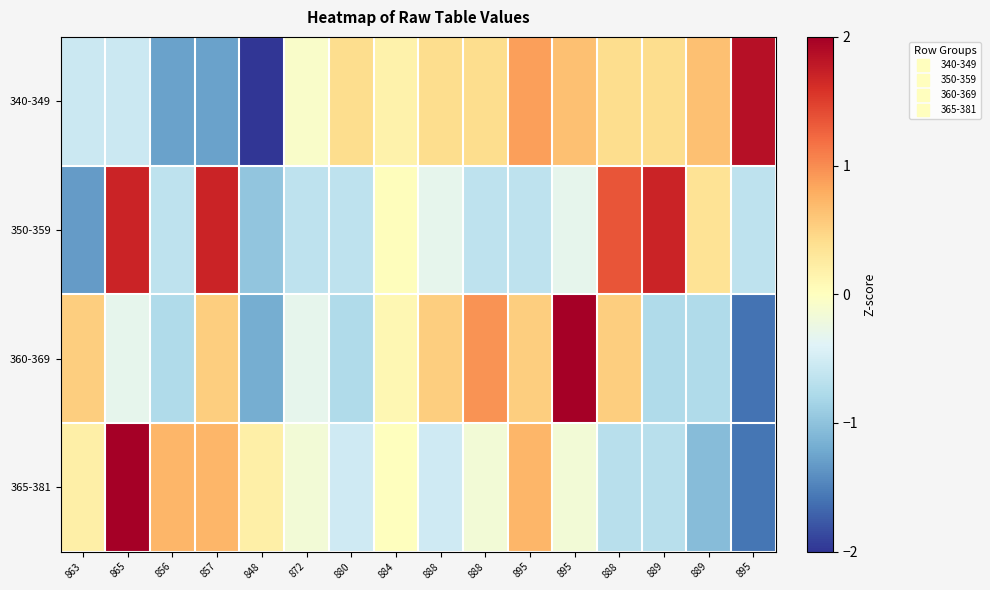

Reading left to right, transcribe all the data shown in this chart.

340-349: 863=-0.6	865=-0.6	856=-1.3	857=-1.3	848=-2.5	872=-0.1	880=0.4	884=0.2	888=0.4	888=0.4	895=0.9	895=0.6	888=0.4	889=0.4	889=0.6	895=1.9
350-359: 863=-1.3	865=1.7	856=-0.6	857=1.7	848=-1.0	872=-0.6	880=-0.6	884=0.0	888=-0.3	888=-0.6	895=-0.6	895=-0.3	888=1.4	889=1.7	889=0.4	895=-0.6
360-369: 863=0.5	865=-0.3	856=-0.8	857=0.5	848=-1.2	872=-0.3	880=-0.8	884=0.1	888=0.5	888=1.0	895=0.5	895=2.7	888=0.5	889=-0.8	889=-0.8	895=-1.6
365-381: 863=0.2	865=3.0	856=0.7	857=0.7	848=0.2	872=-0.2	880=-0.5	884=0.0	888=-0.5	888=-0.2	895=0.7	895=-0.2	888=-0.7	889=-0.7	889=-1.1	895=-1.6